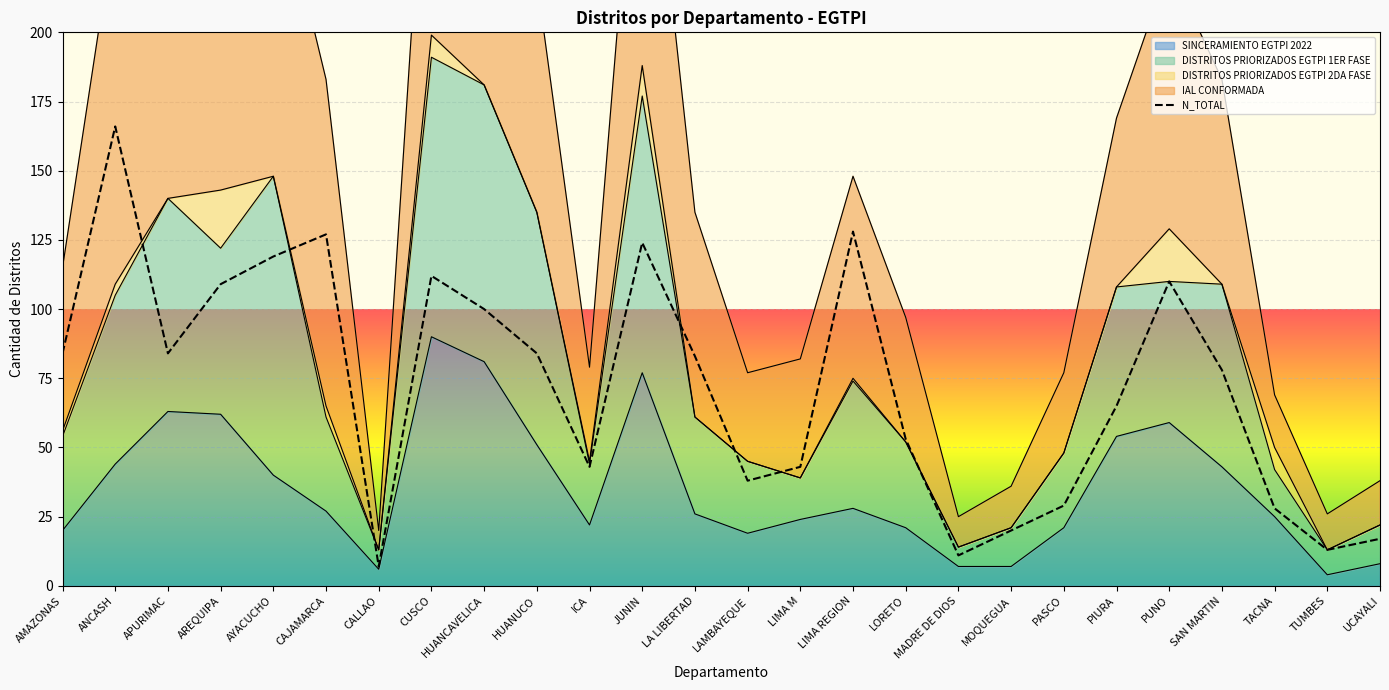

Where is the first local minimum?

APURIMAC